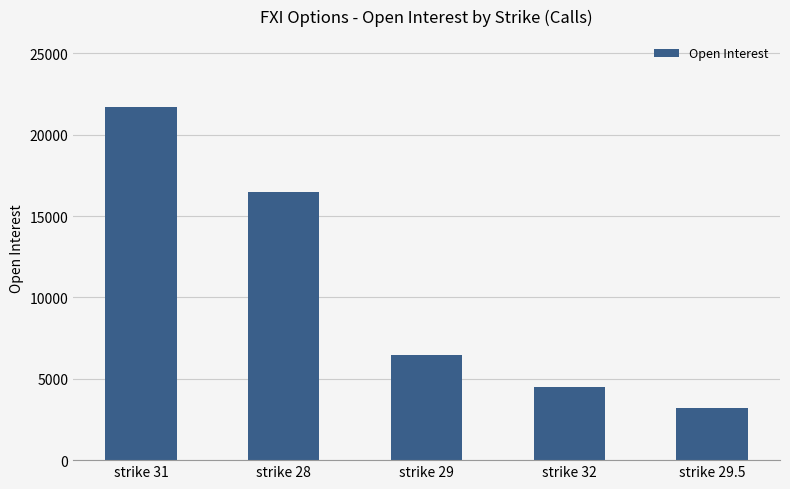

What is the change in value from strike 31 to strike 32?

-17205